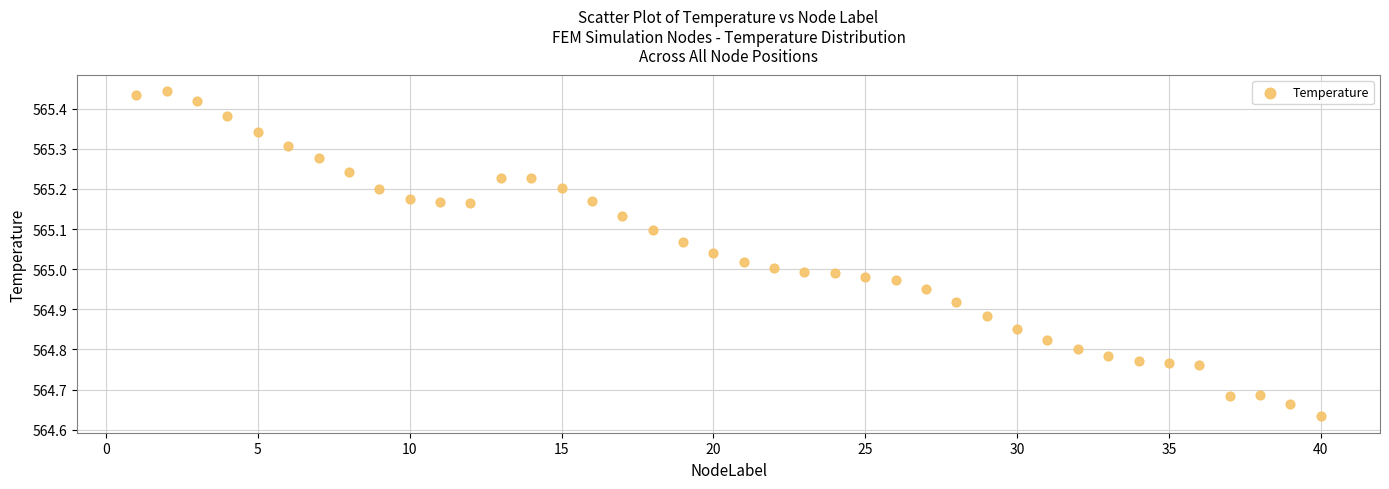

What is the range of X values (max minus min)?

39.0